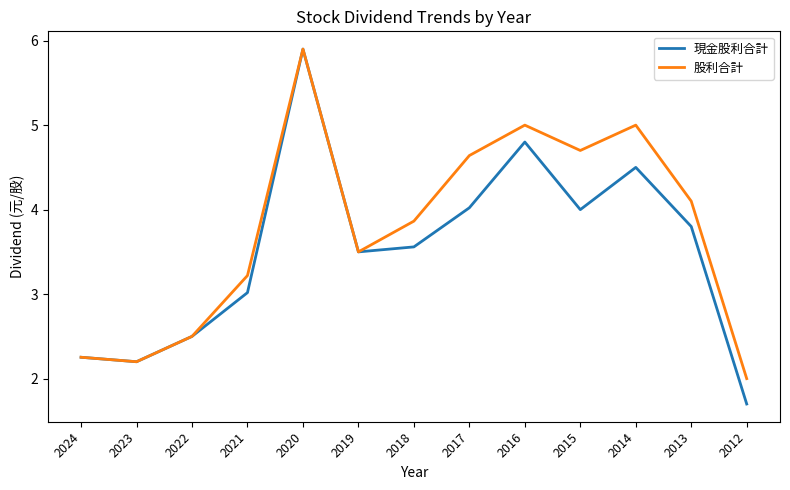

At which category is the sum across all series the highest?

2020